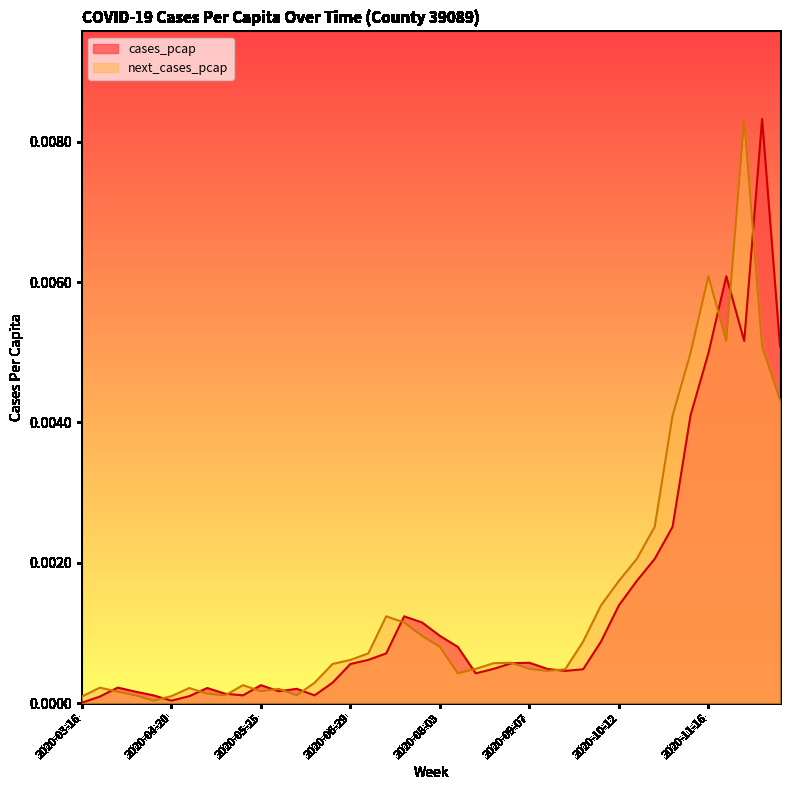

What are all the series names shown in the legend?

cases_pcap, next_cases_pcap